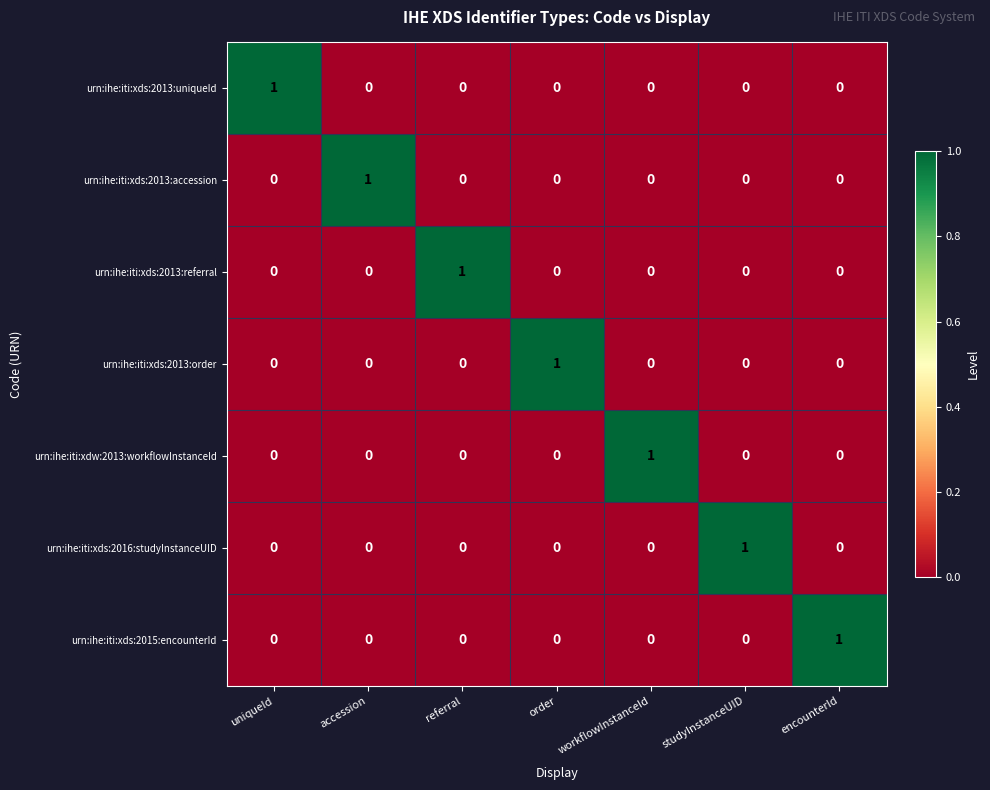

At which label does urn:ihe:iti:xds:2013:accession reach its peak?

accession